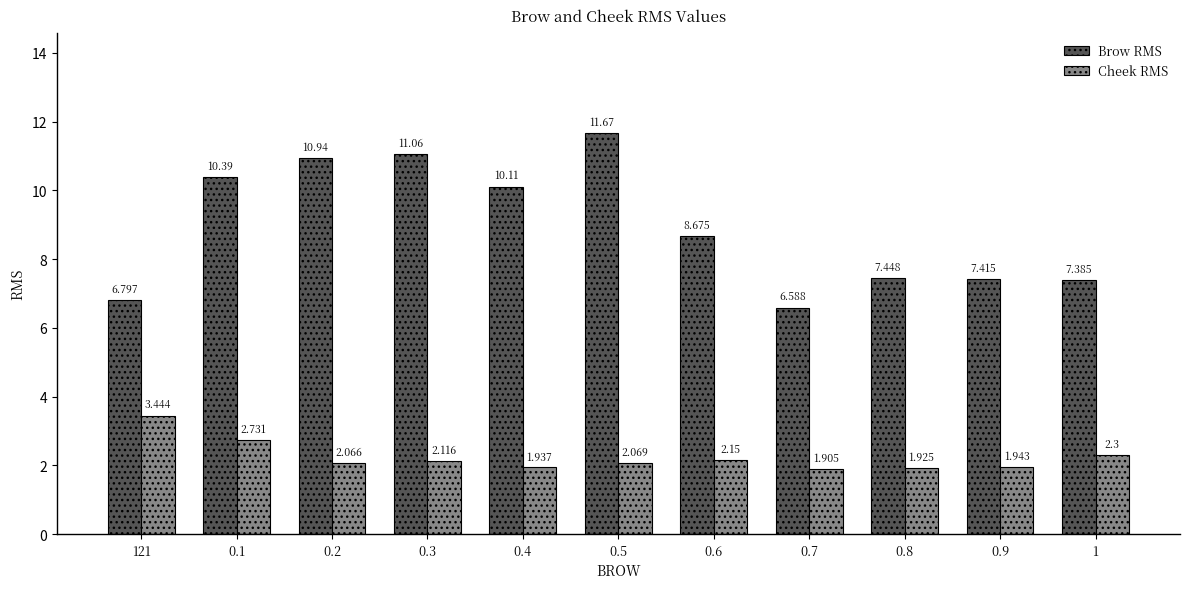

What is the maximum value for Brow RMS?

11.7